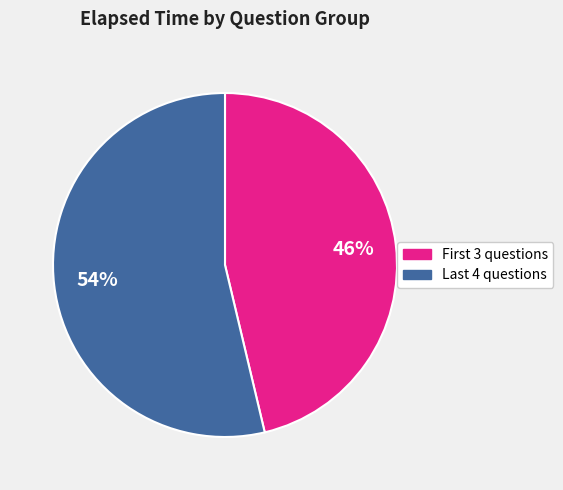

Rank the categories by value from highest to lowest.

Last 4 questions, First 3 questions